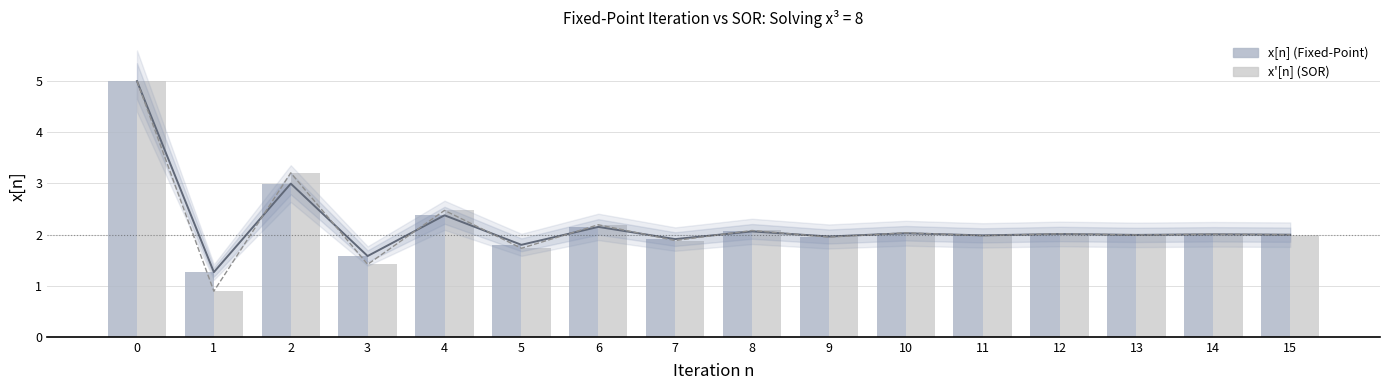

Read the x'[n] (SOR) value at 1.

0.9